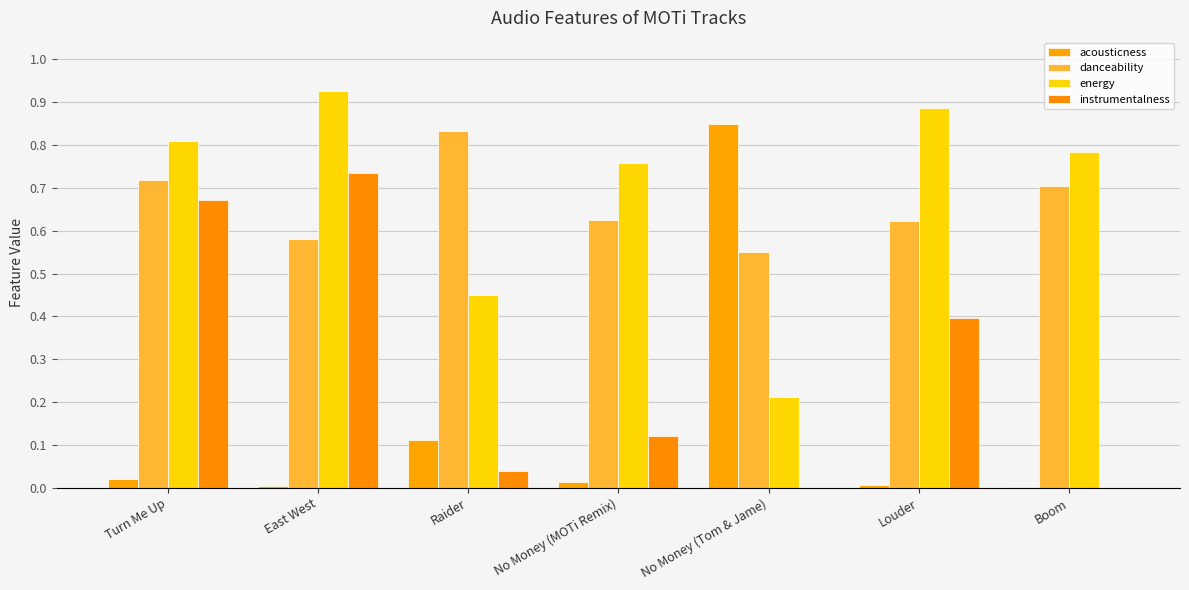

How many series are shown in this chart?

4